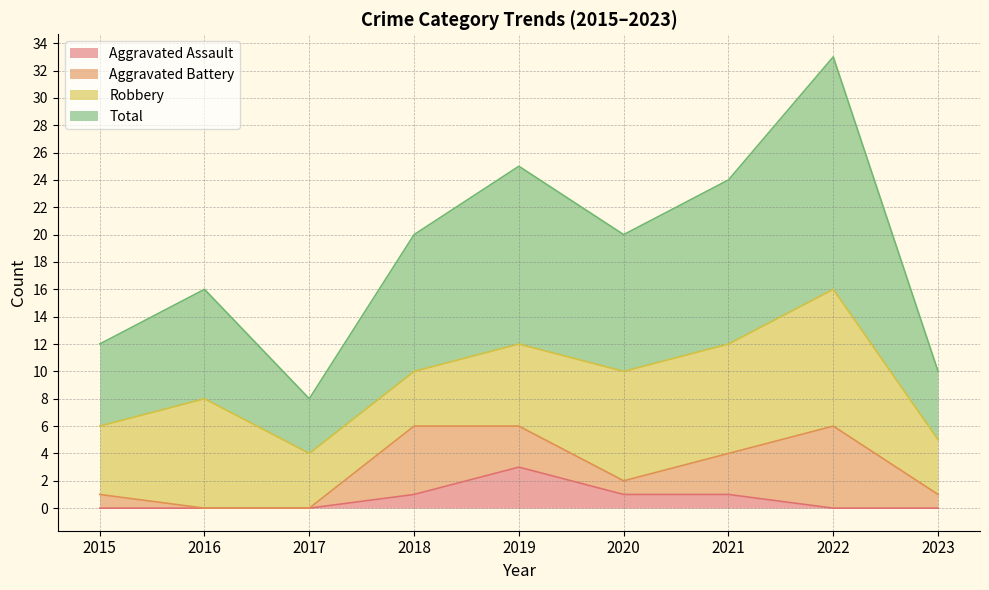

At which category does Total reach its first local peak?

2016